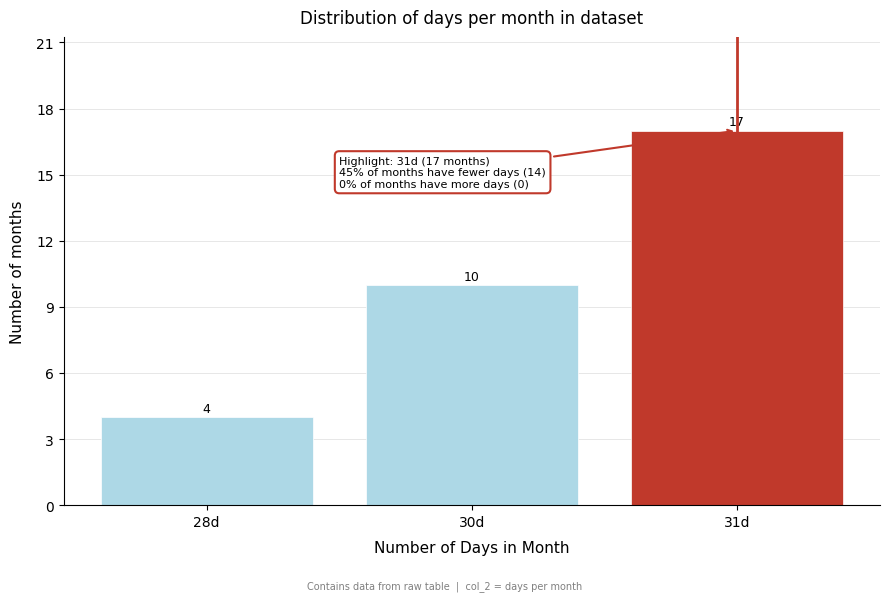

Reading right to left, extract all data points from this chart.

31d=17	30d=10	28d=4